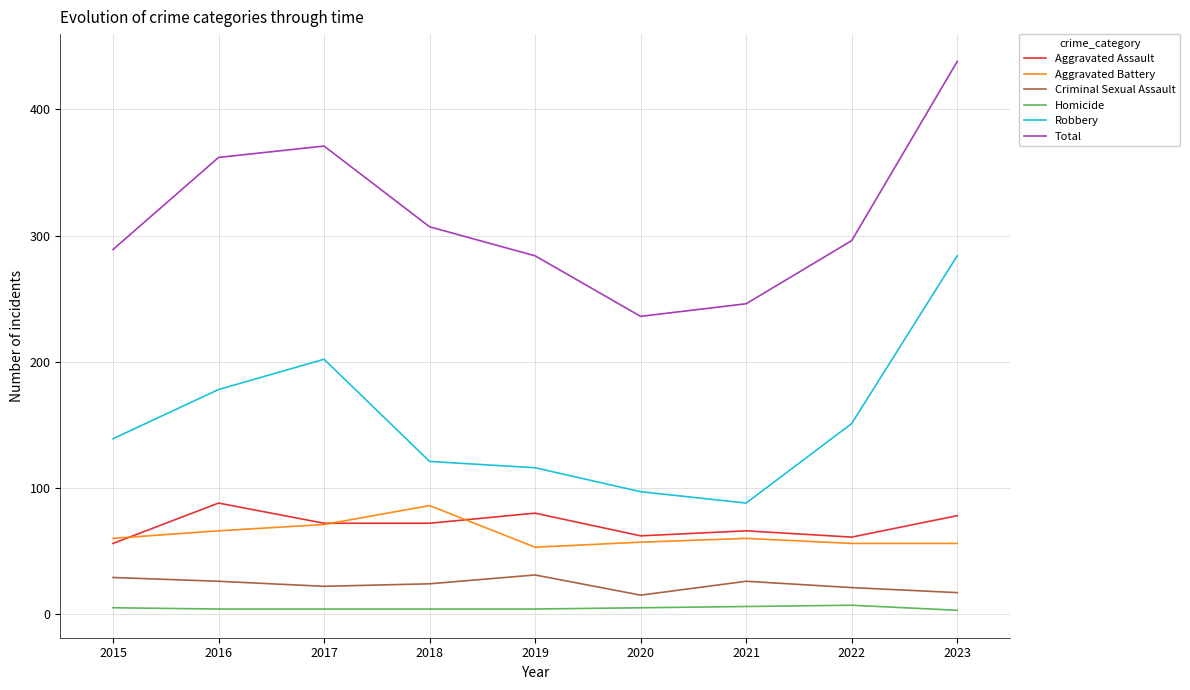

Is this an area chart (filled region under the line)?

No